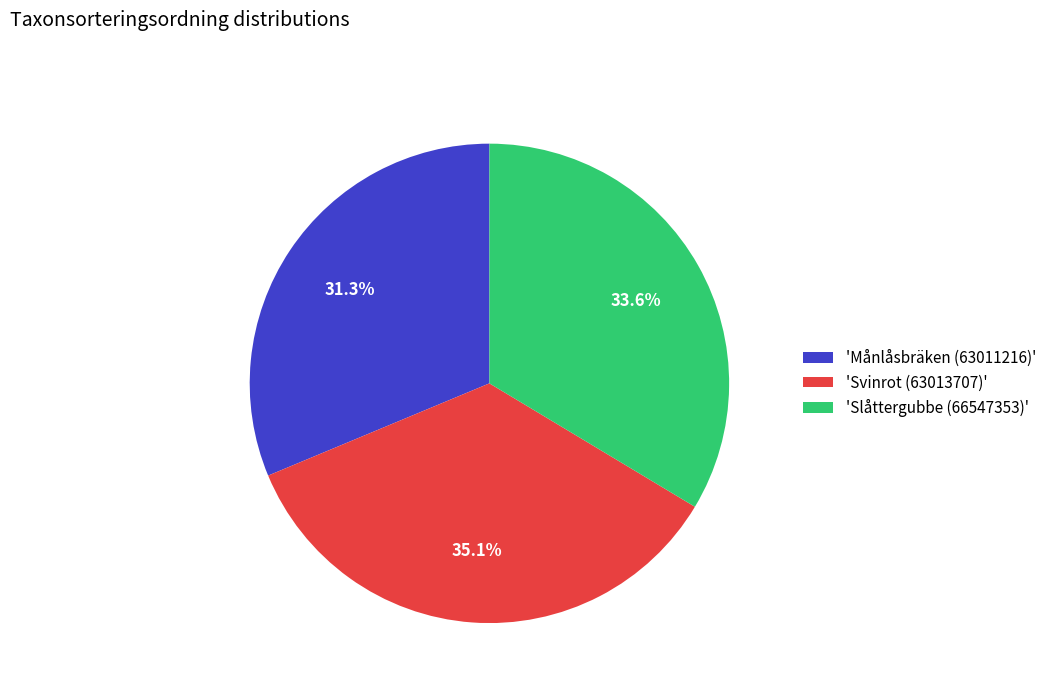

What is the total percentage of 'Svinrot (63013707)' and 'Månlåsbräken (63011216)'?

66.4%